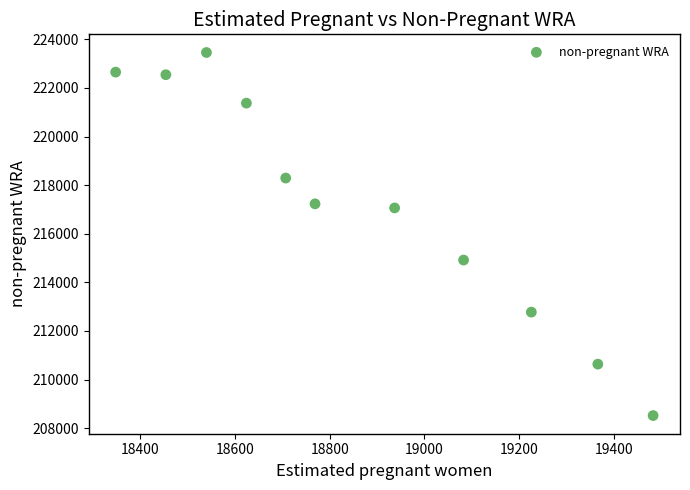

What is the range of Y values (max minus min)?

14942.5